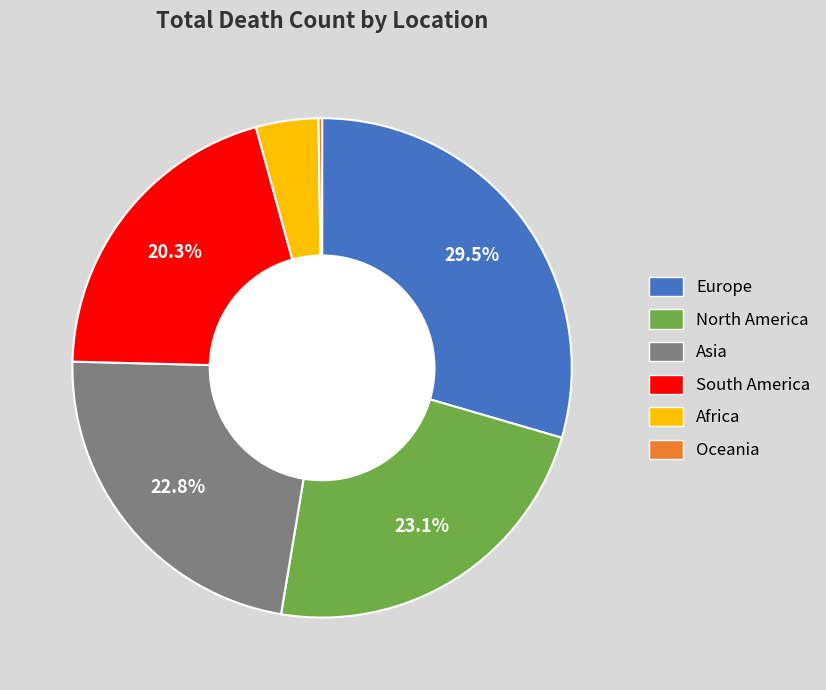

What percentage is NOT represented by Asia?

77.2%